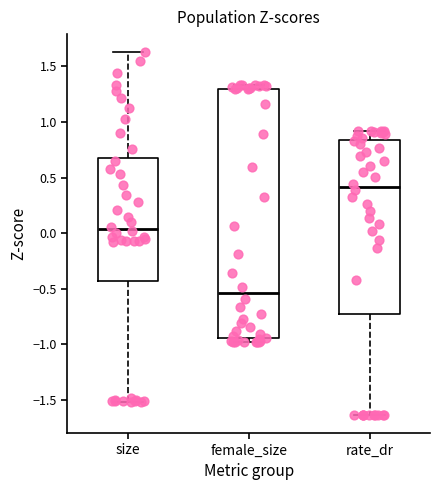

Which box has the highest median line?

rate_dr